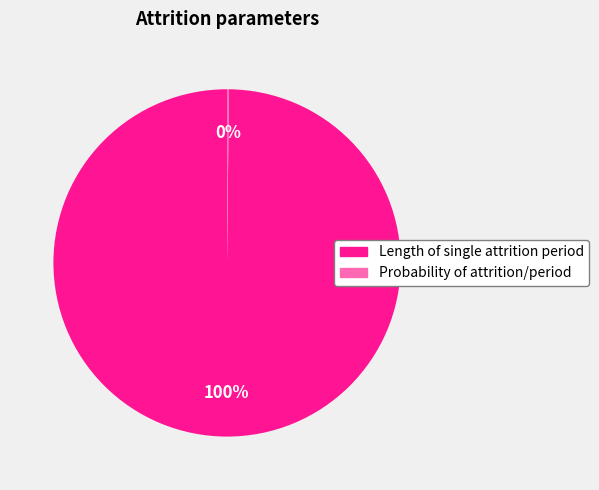

To the nearest percent, what portion does Length of single attrition period represent?

100%